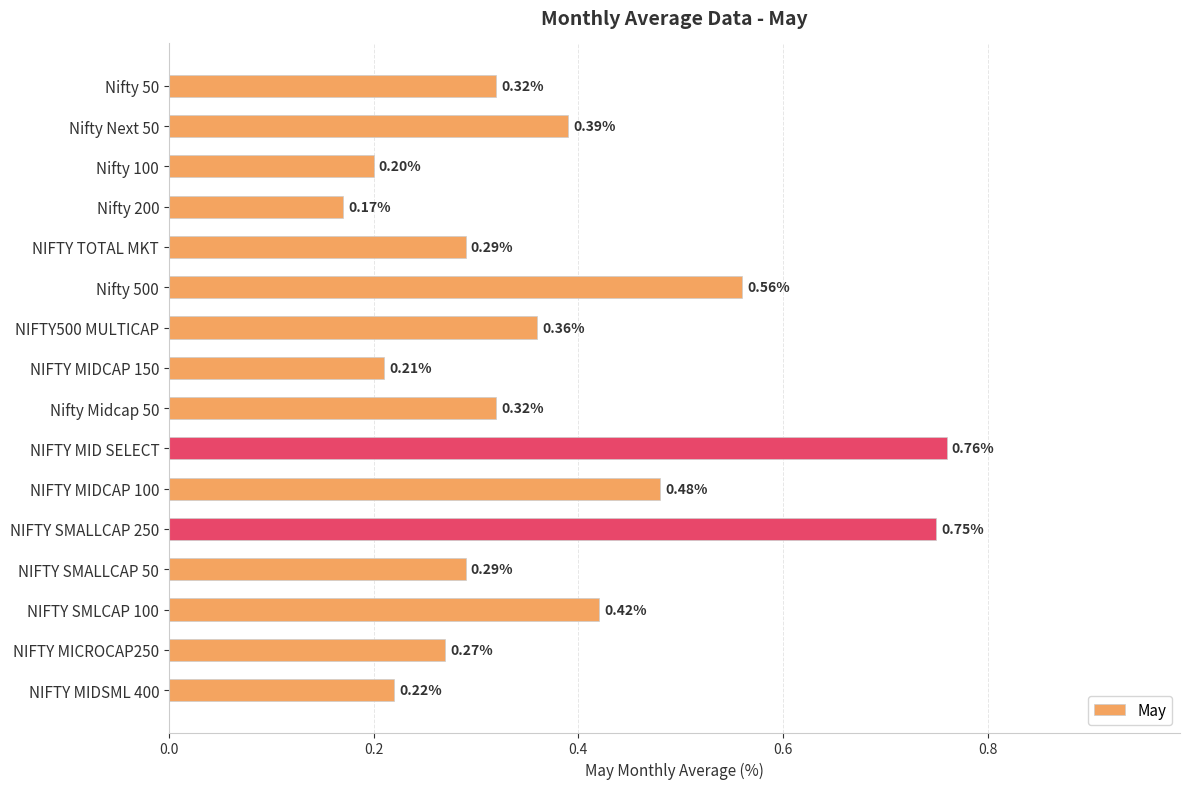

How many bars are there in total?

16